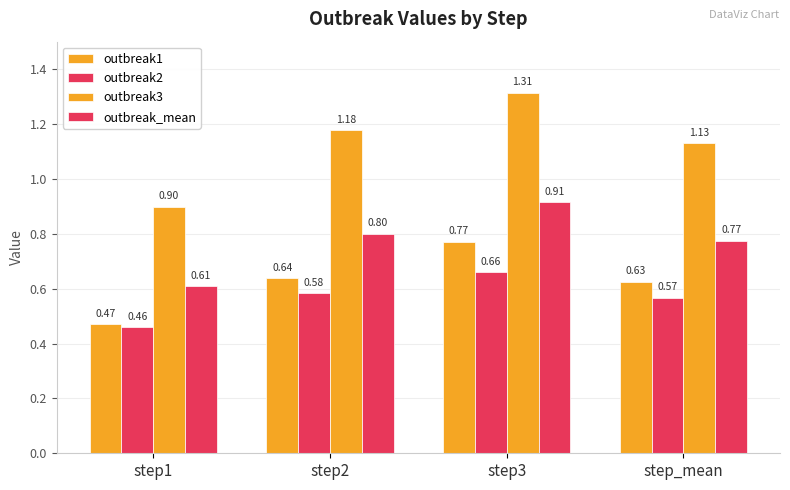

Which has a higher value, step3 or step1?

step3